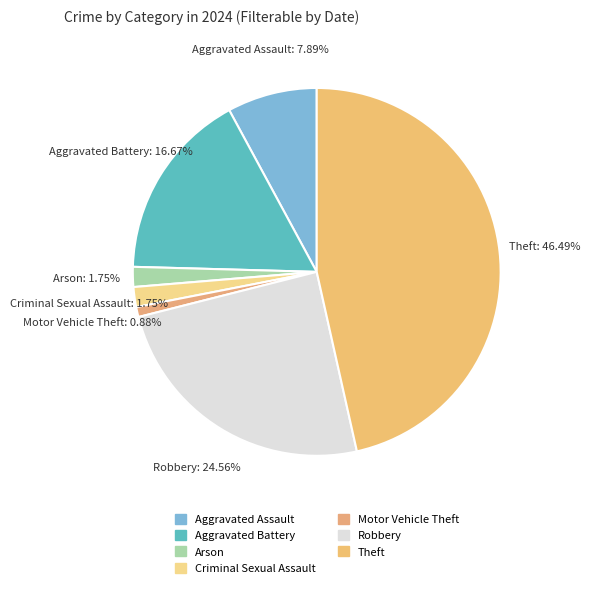

Does any single category account for the majority?

No